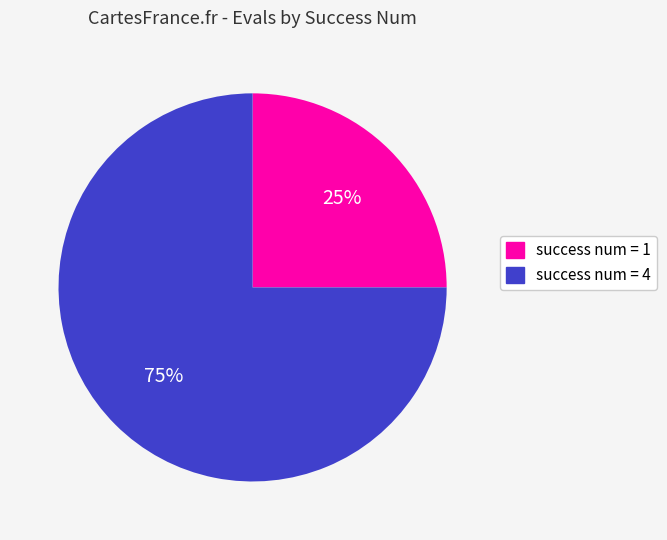

True or false: success num = 4 accounts for 75% of the total.

True